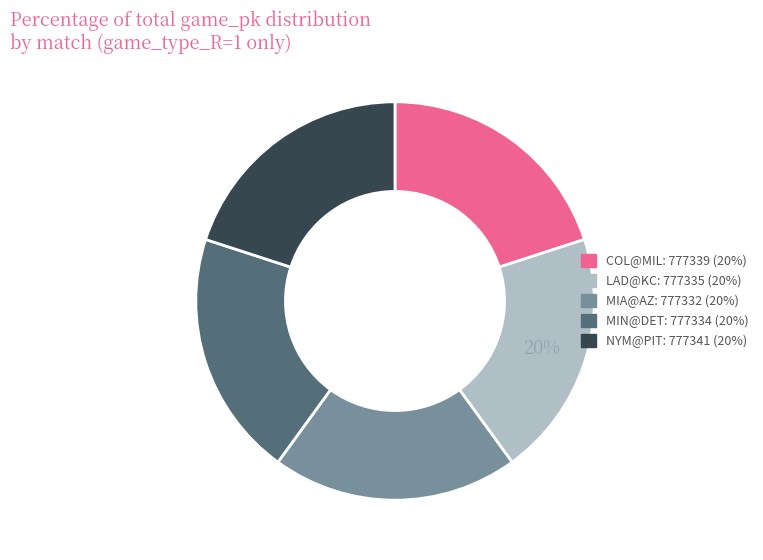

To the nearest percent, what is the average slice percentage?

20%